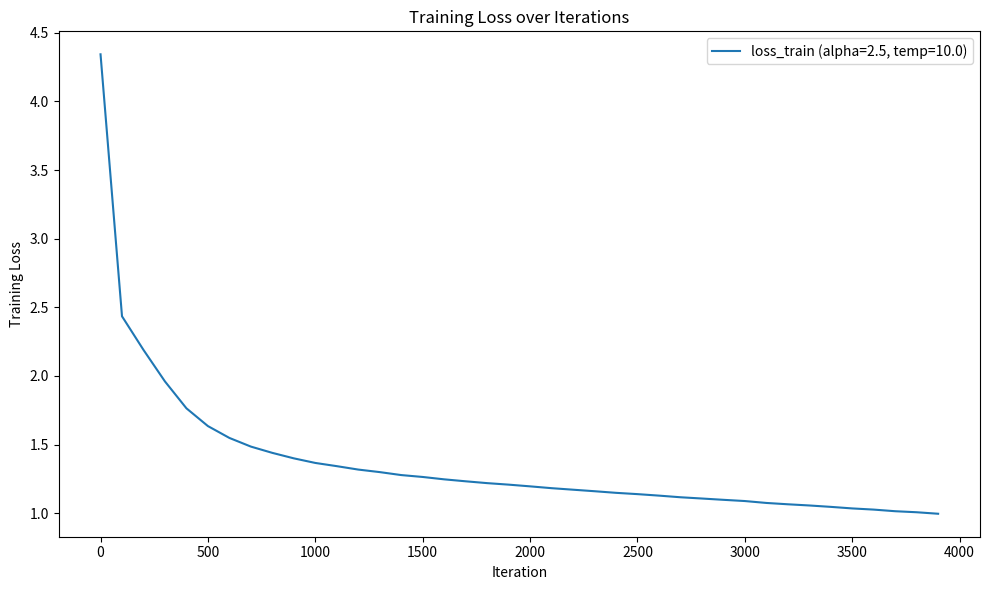

What is the difference between the maximum and minimum values?

3.3